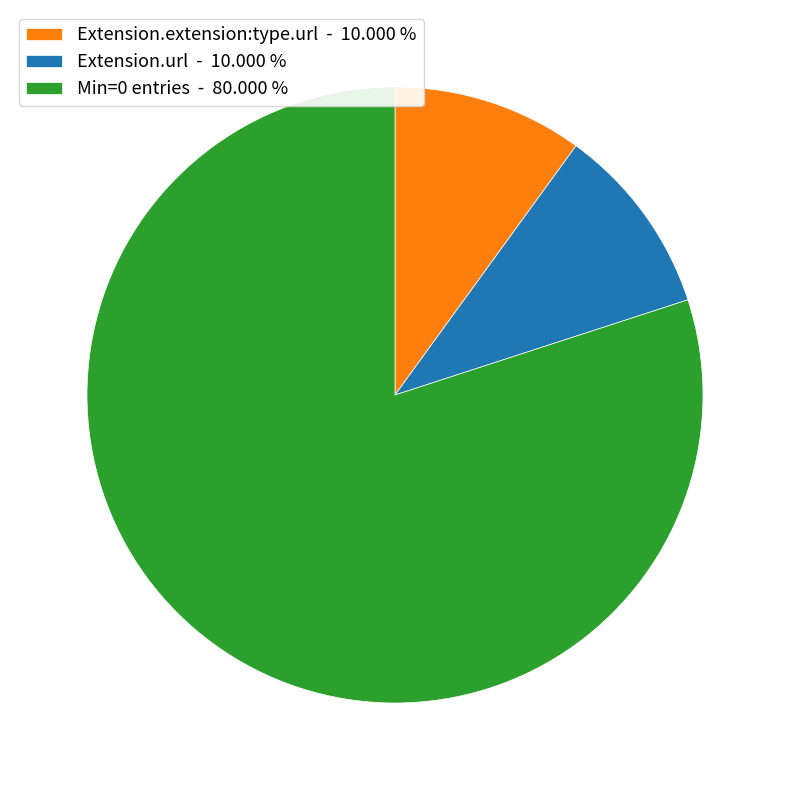

Is Min=0 entries - 80.000 % the majority of the pie?

Yes